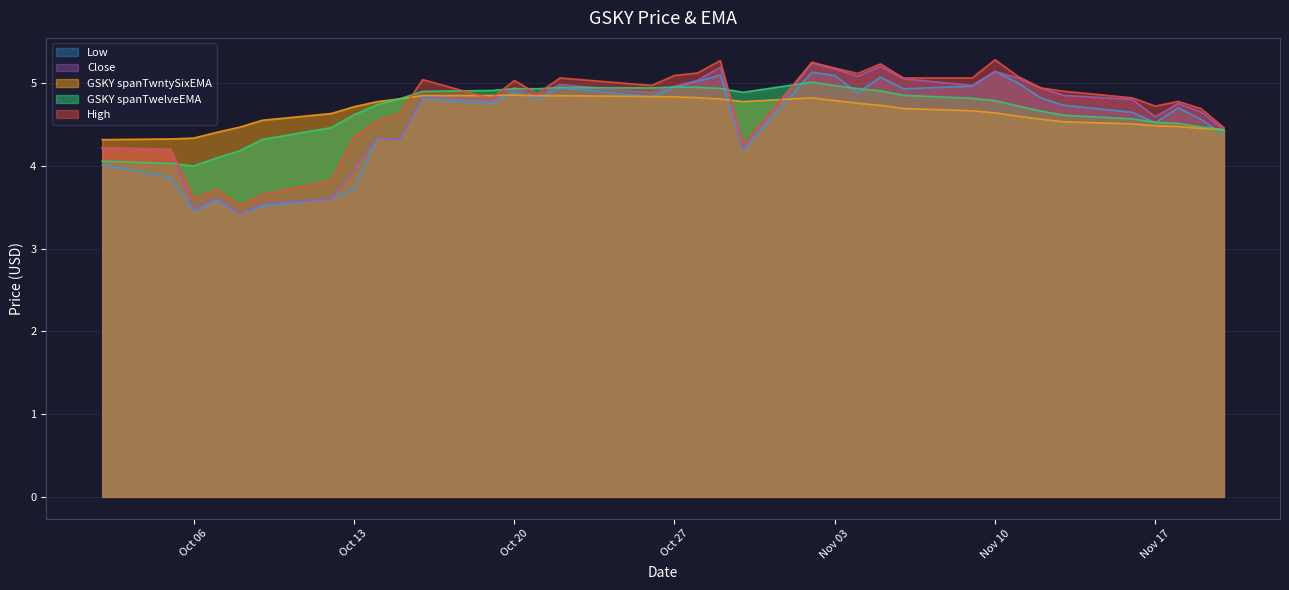

What is the maximum value shown in the chart?

5.3